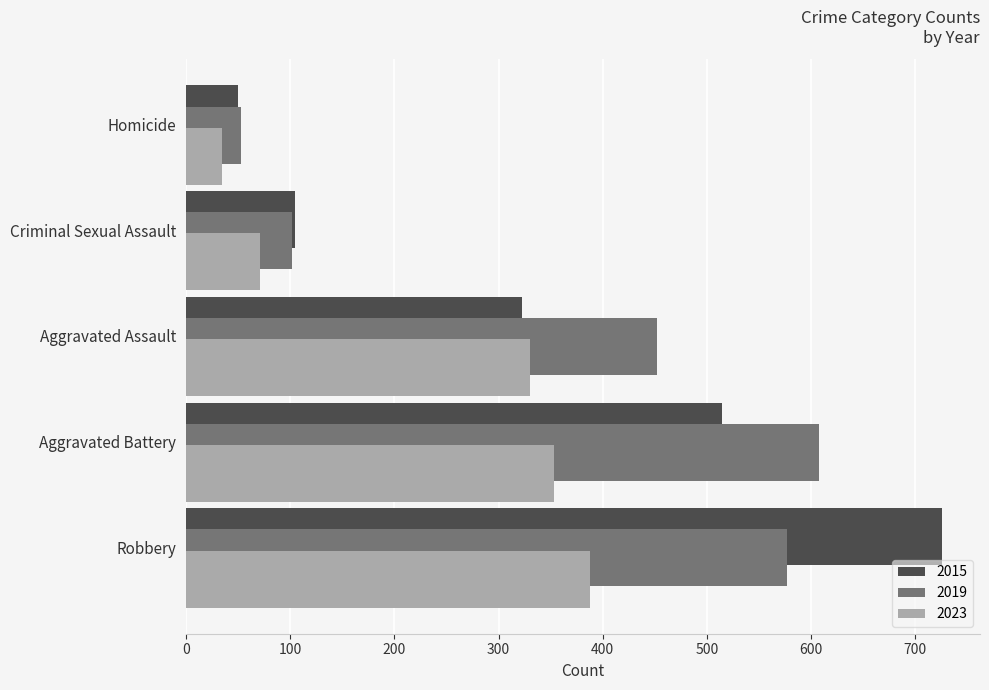

What is the maximum value for 2019?

608